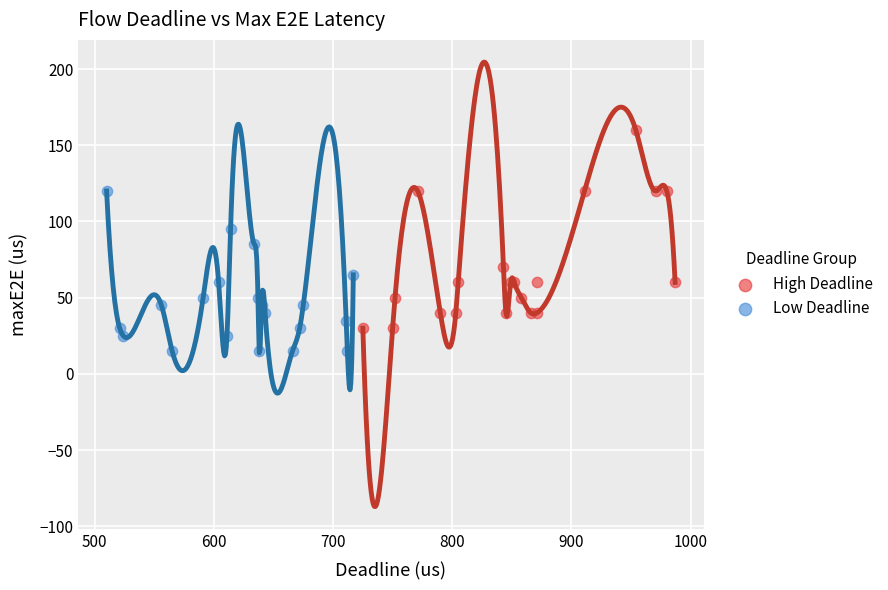

Which series contains the highest Y value?

High Deadline